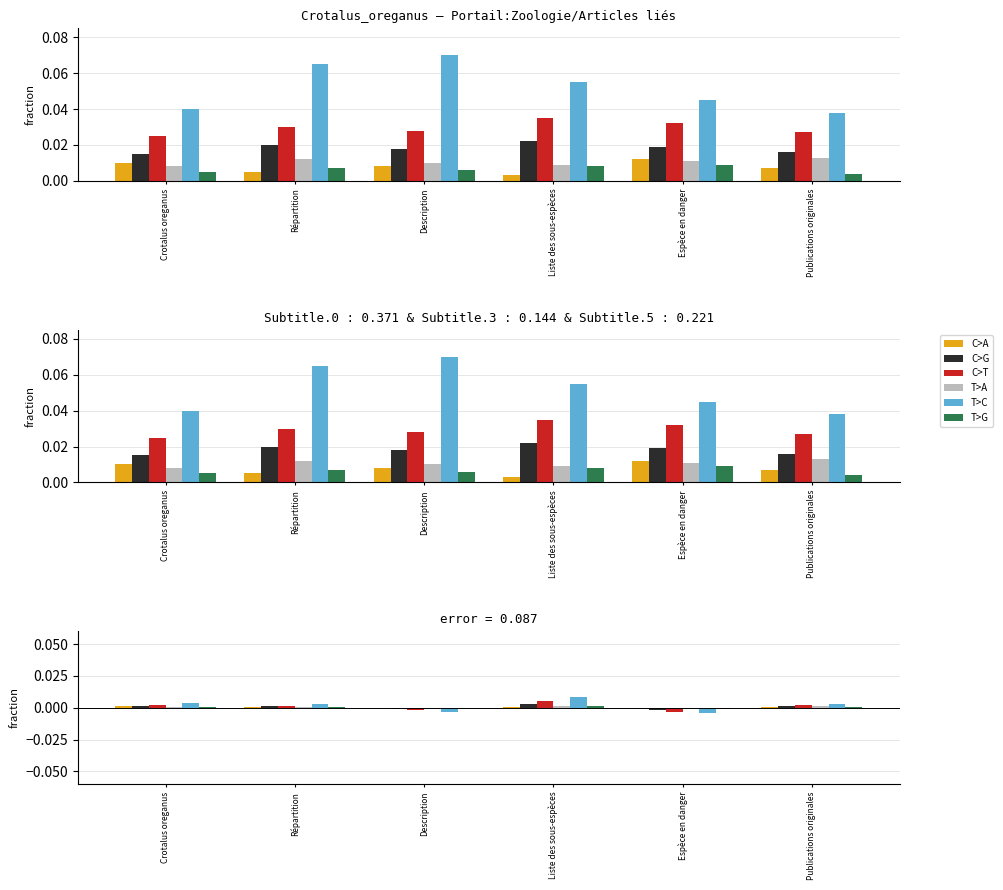

Is the value of T>G at Liste des sous-espèces greater than the value of C>A at Description?

Yes